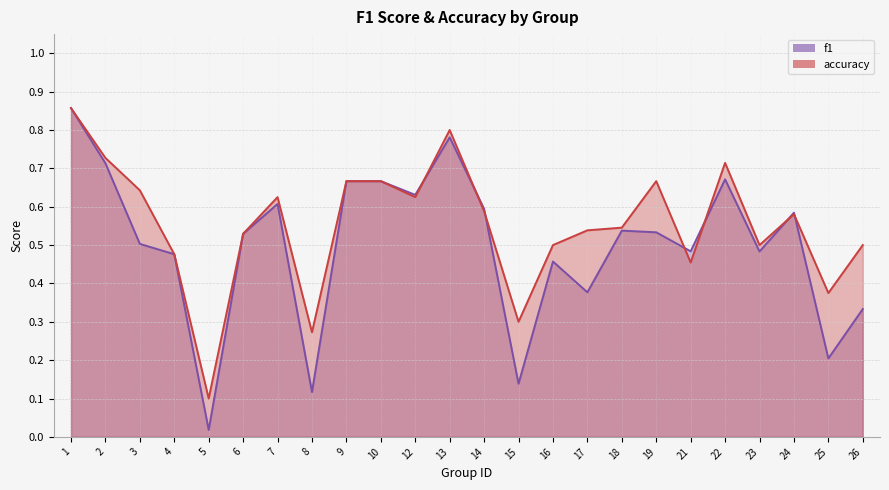

What is the sum of the f1 values at 6 and 19?

1.1